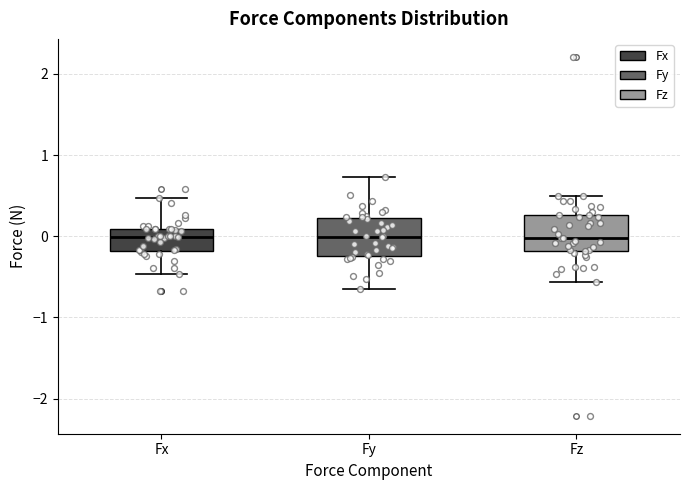

Reading left to right, read every box against the y-axis: the position of its median line, the range the box covers, and the ends of its whiskers. The values are not printed on the chart, so give them approximately, as read against the axis.

Fx: median 0.0, box -0.2 to 0.1, whiskers -0.5 to 0.5
Fy: median 0.0, box -0.2 to 0.2, whiskers -0.6 to 0.7
Fz: median 0.0, box -0.2 to 0.3, whiskers -0.6 to 0.5